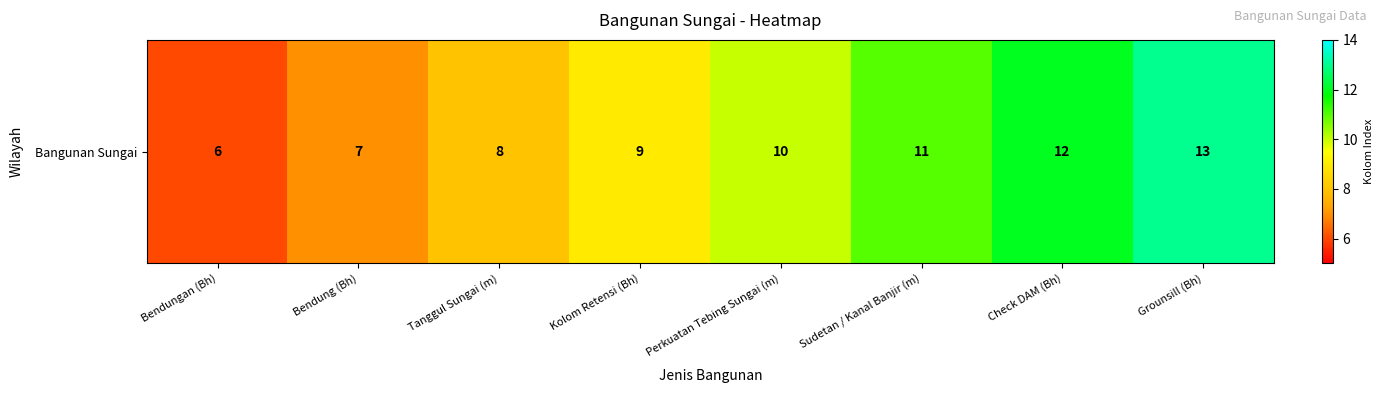

What is the minimum value shown in the chart?

6